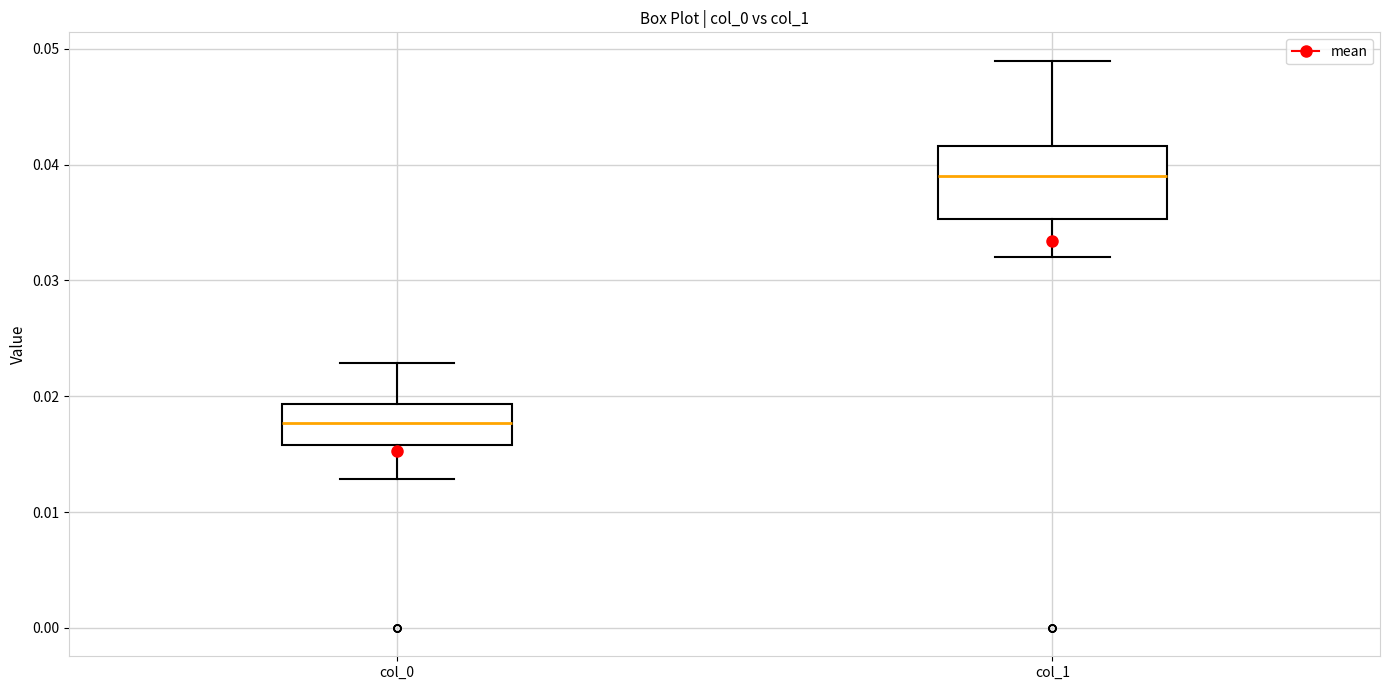

Which box's median line is the highest?

col_1